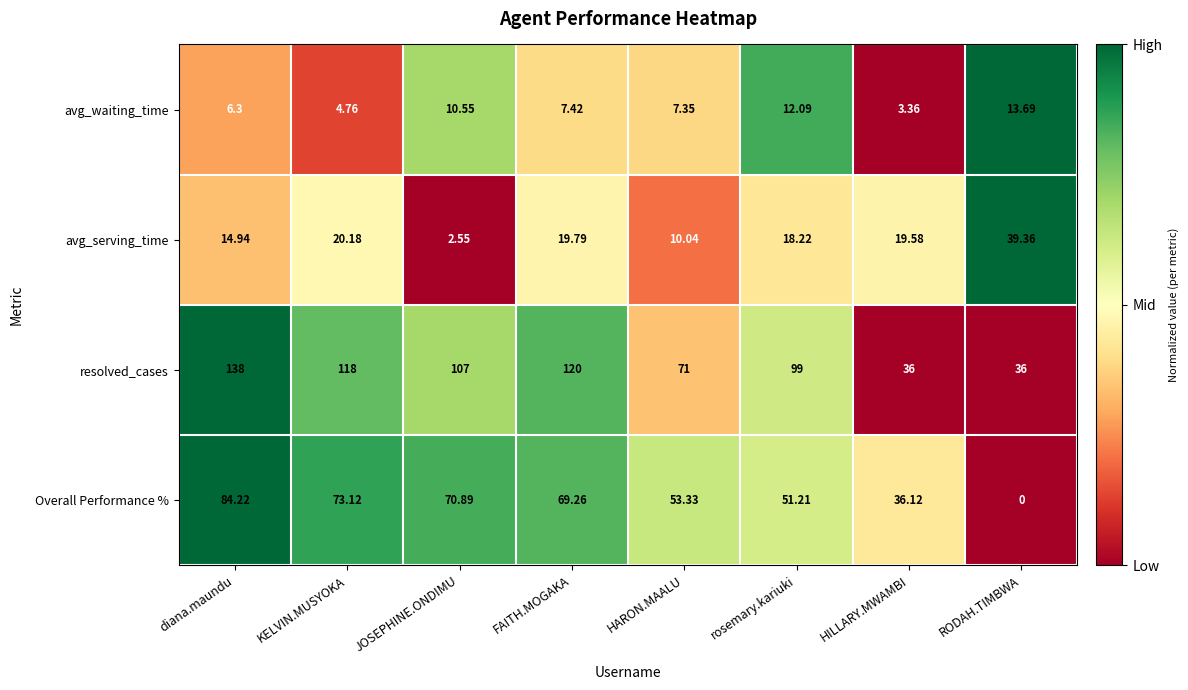

Which category has the highest value across all series?

diana.maundu